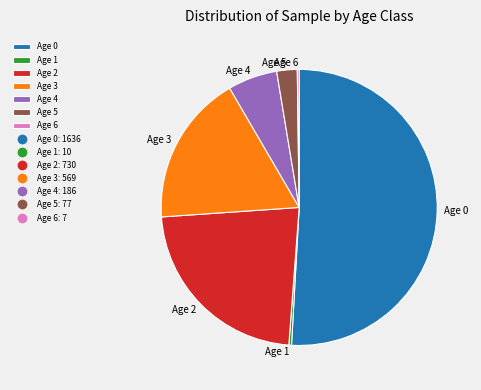

Is there any slice that represents more than half of the pie?

Yes